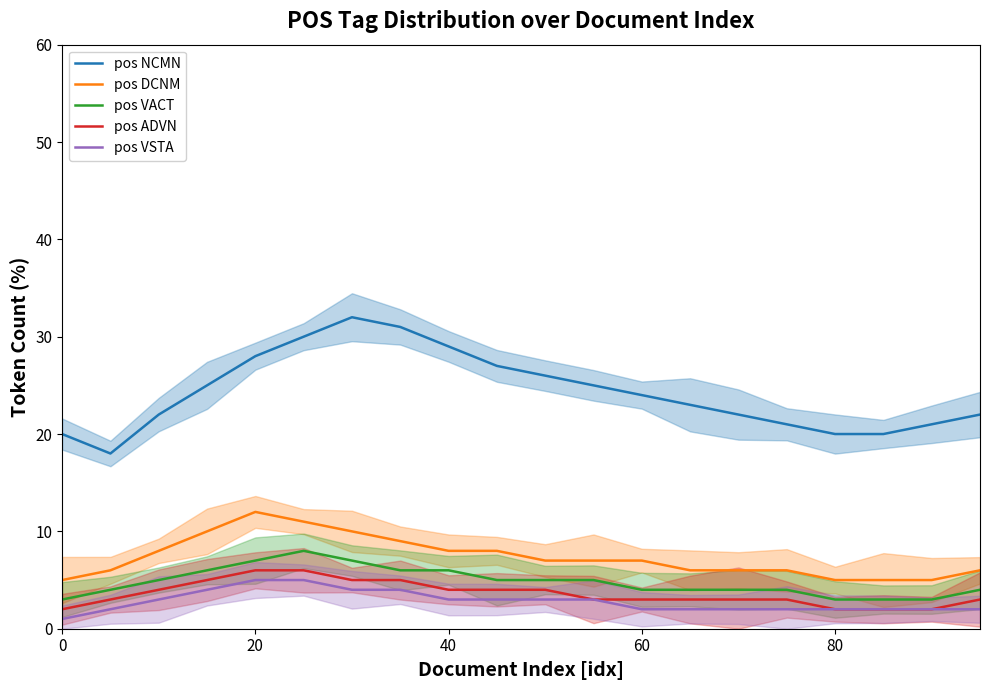

Which series has the widest spread of values?

pos NCMN